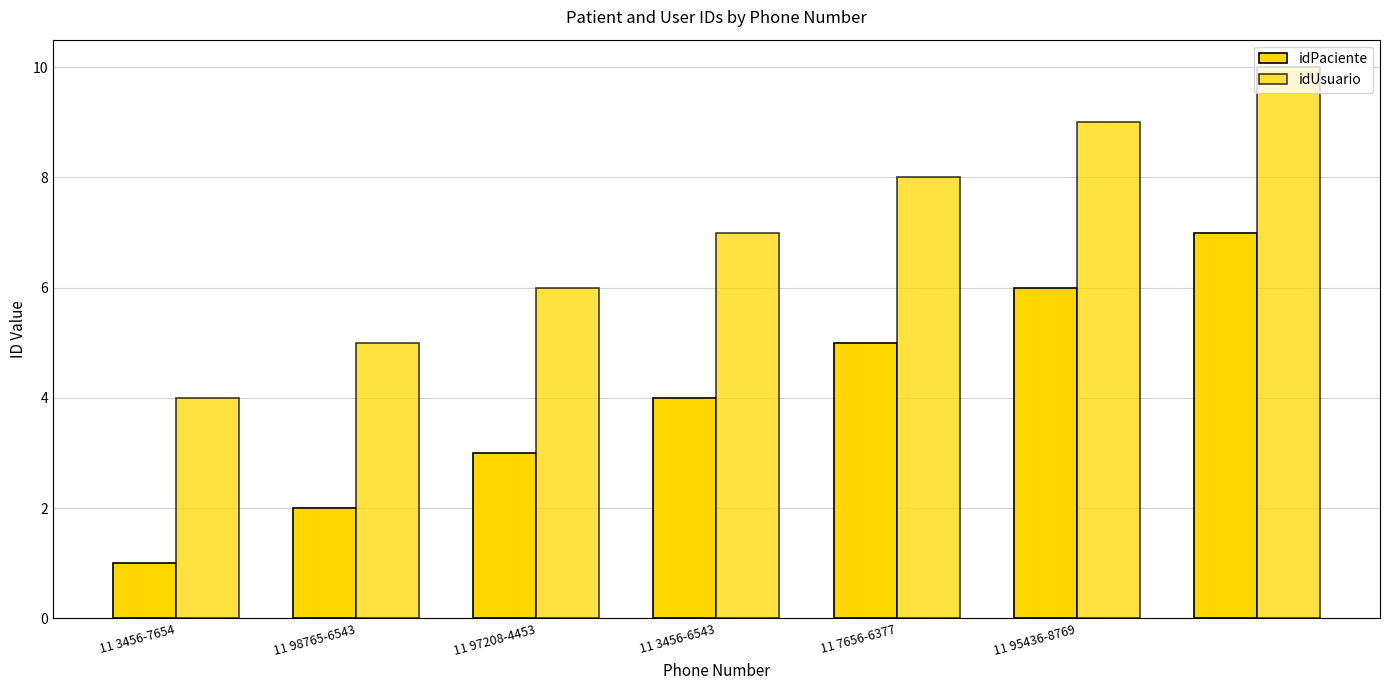

Count the number of data series in this chart.

2